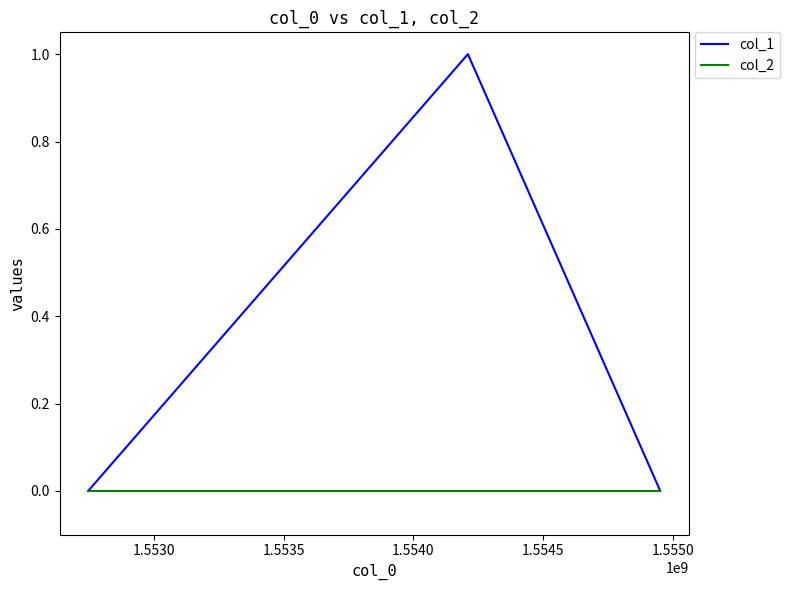

Reading left to right, list all the values displayed in this chart.

col_1: 0	1	0
col_2: 0	0	0